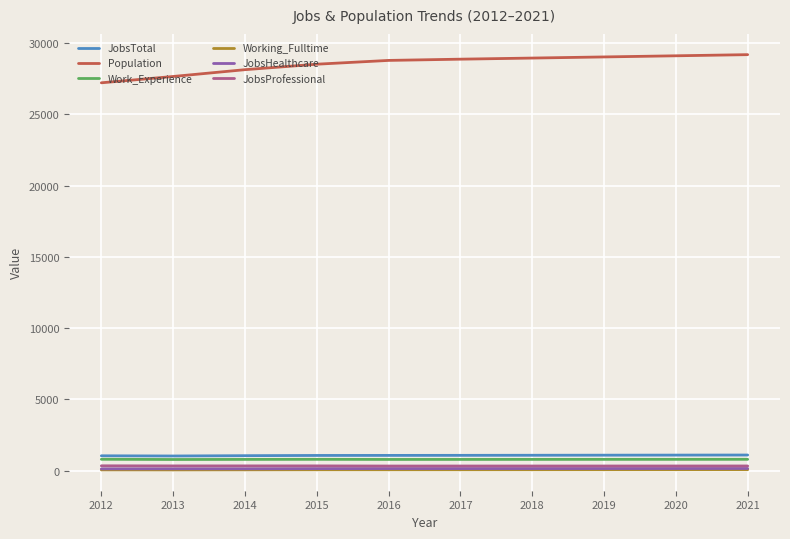

What is the maximum value for Work_Experience?

801